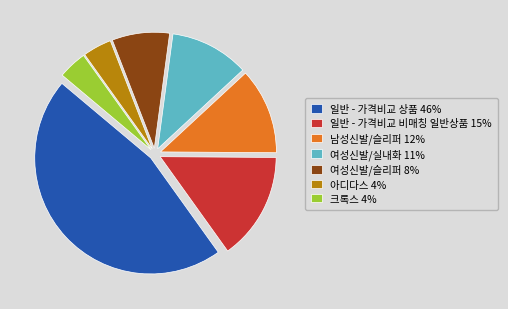

Is there any slice that represents more than half of the pie?

No